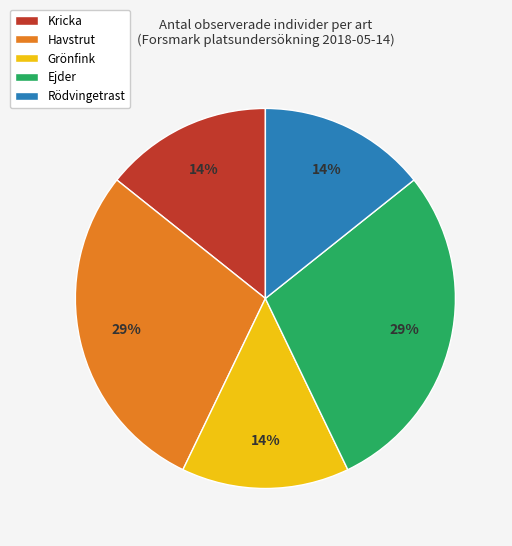

To the nearest percent, what is the combined percentage of Kricka and Ejder?

43%